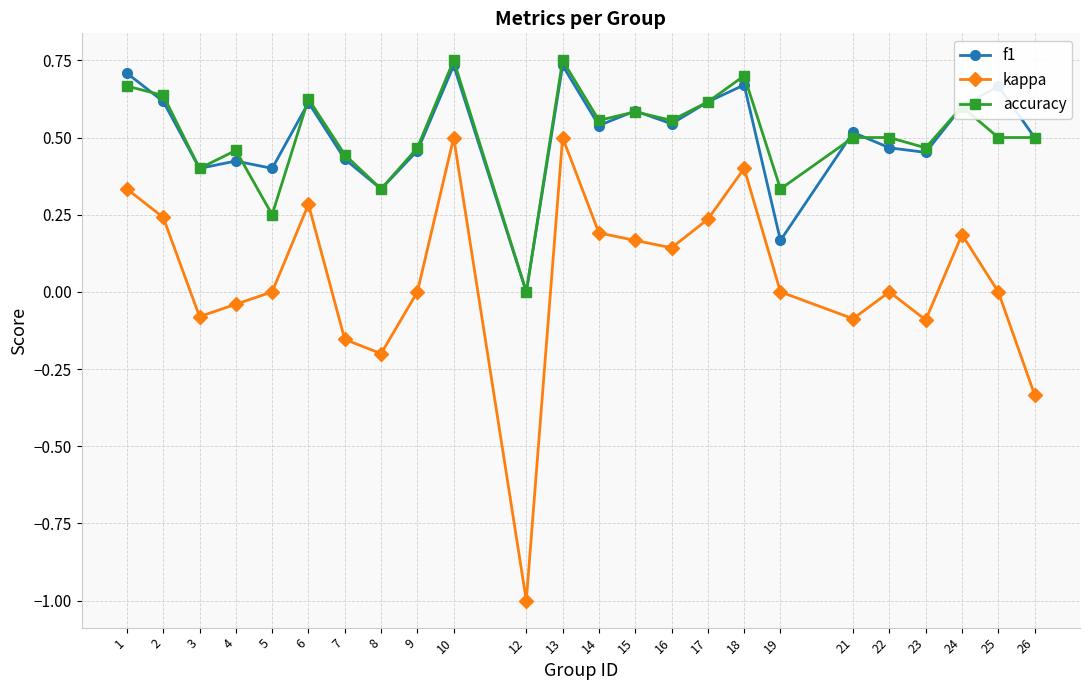

True or false: f1 and kappa intersect in this chart.

False